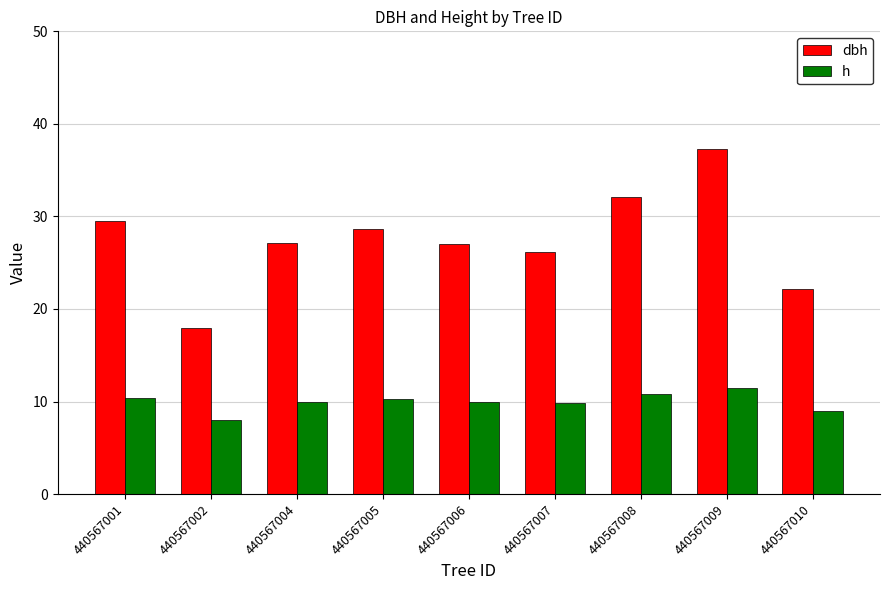

What are all the series names shown in the legend?

dbh, h